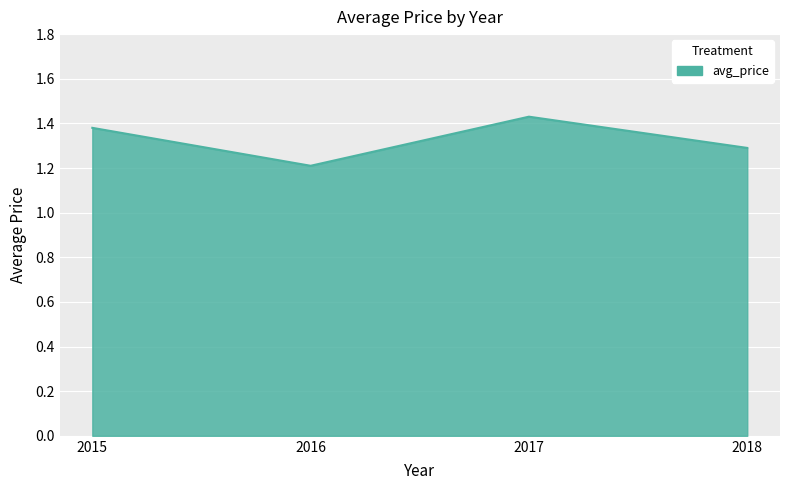

At which label is the value closest to 1?

2016